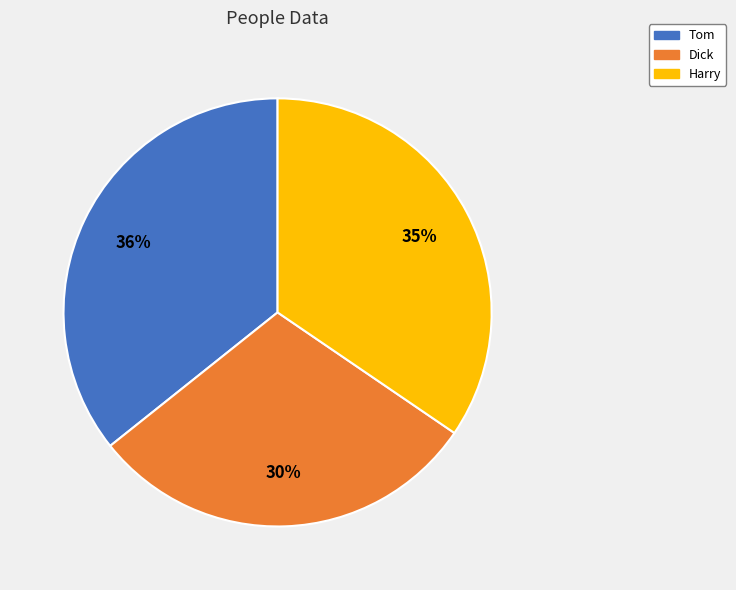

Between Dick and Harry, which is larger?

Harry